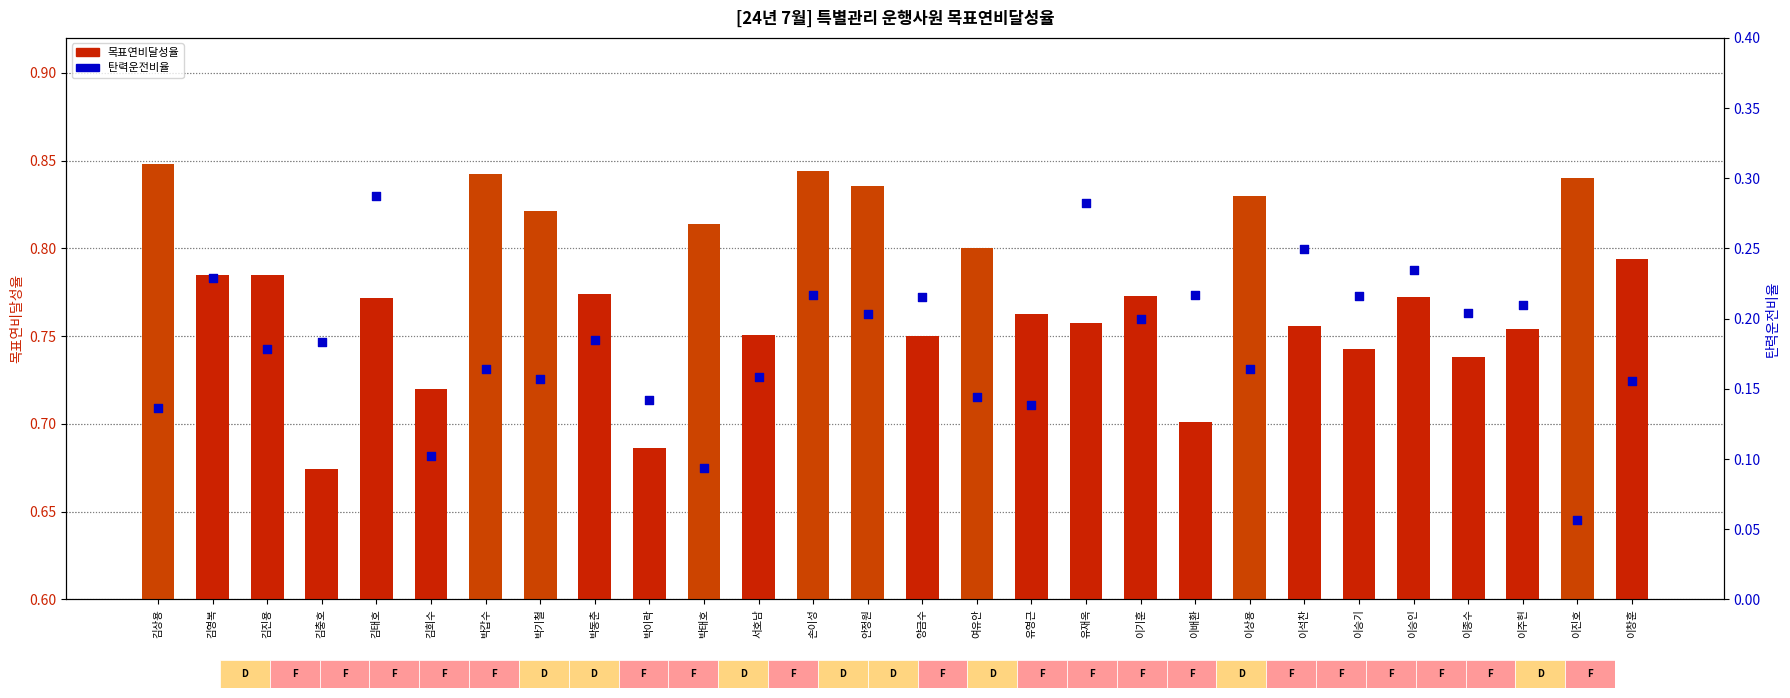

Which series has the widest spread of Y values?

탄력운전비율